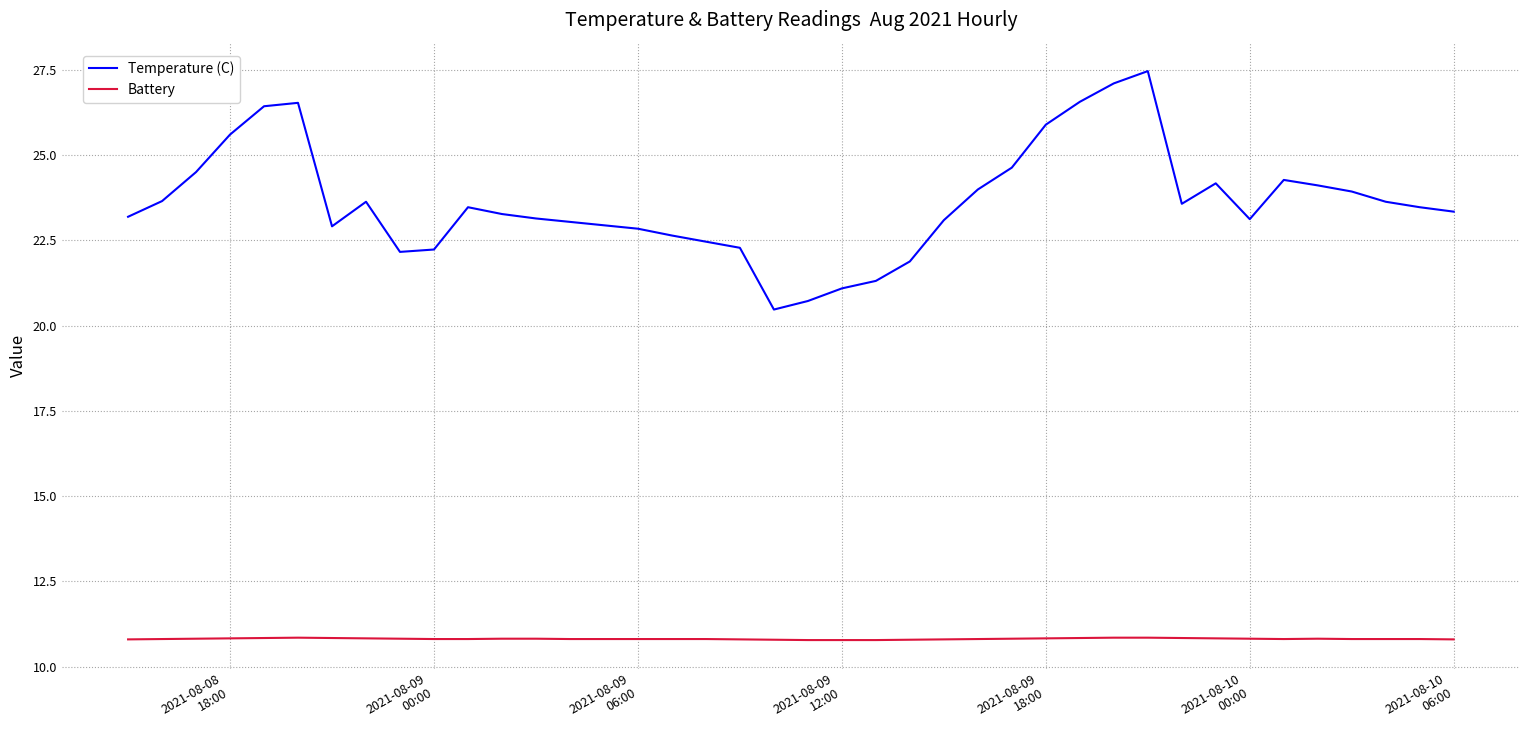

What is the minimum value shown in the chart?

10.8